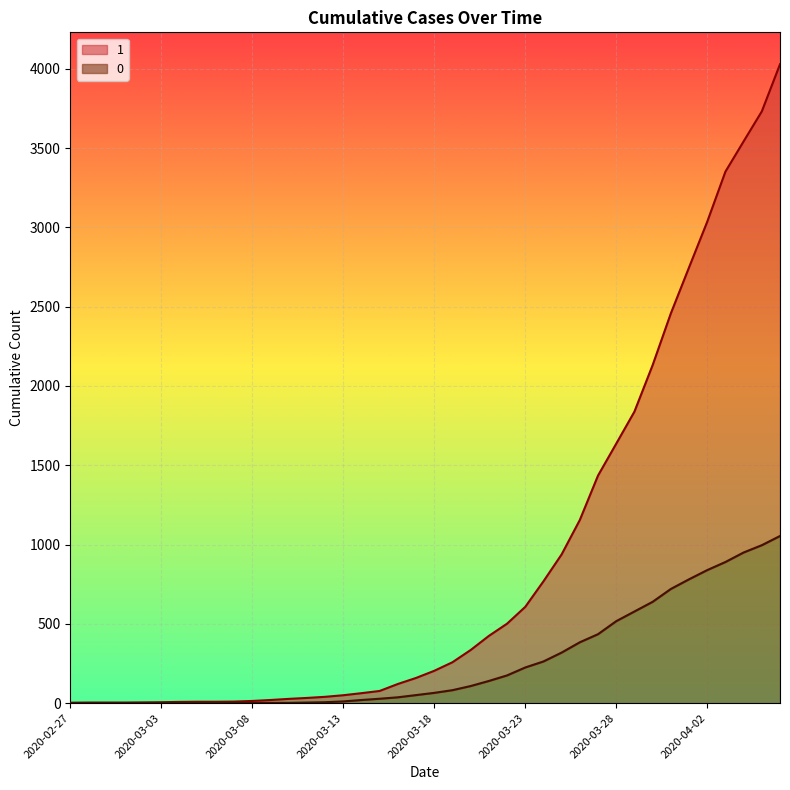

What is the spread (max minus min) of values at 2020-03-22?

326